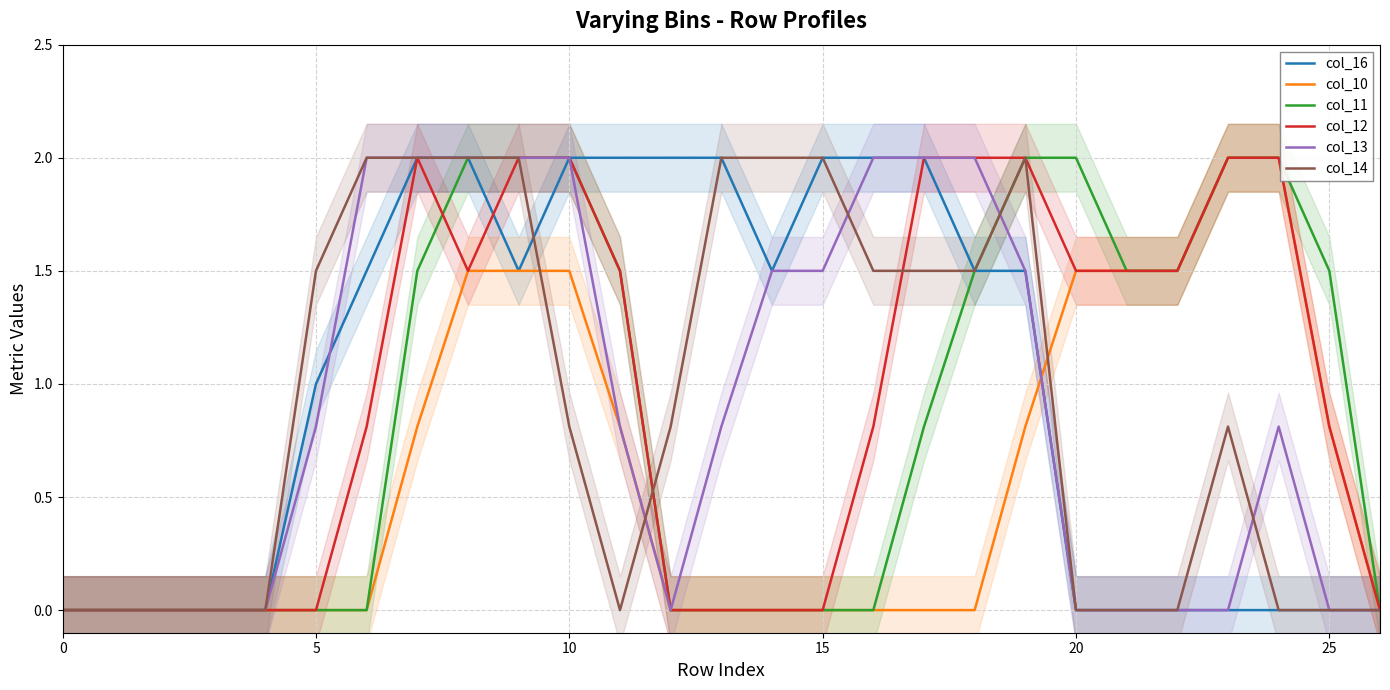

Does the chart have visible grid lines?

Yes